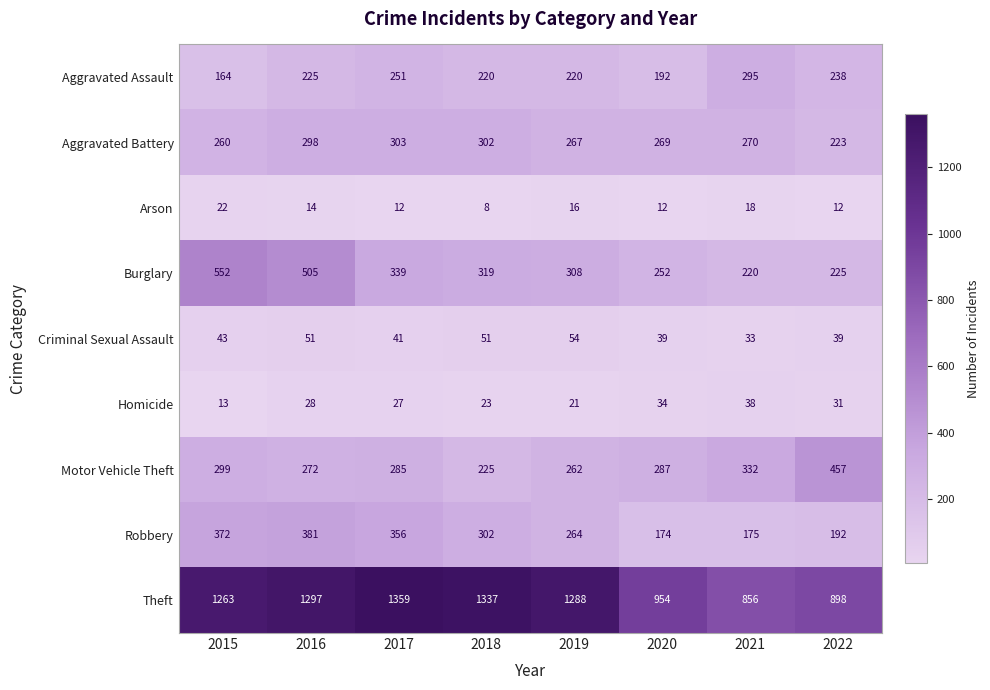

At which label does Aggravated Battery reach its peak?

2017